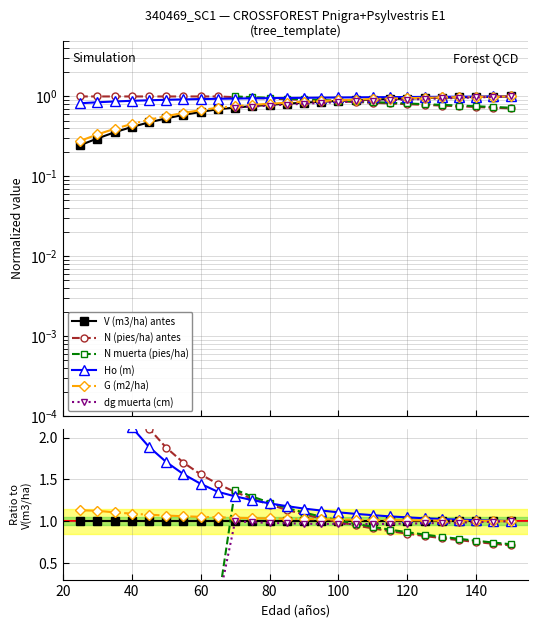

What are all the series names shown in the legend?

V (m3/ha) antes, N (pies/ha) antes, N muerta (pies/ha), Ho (m), G (m2/ha), dg muerta (cm)